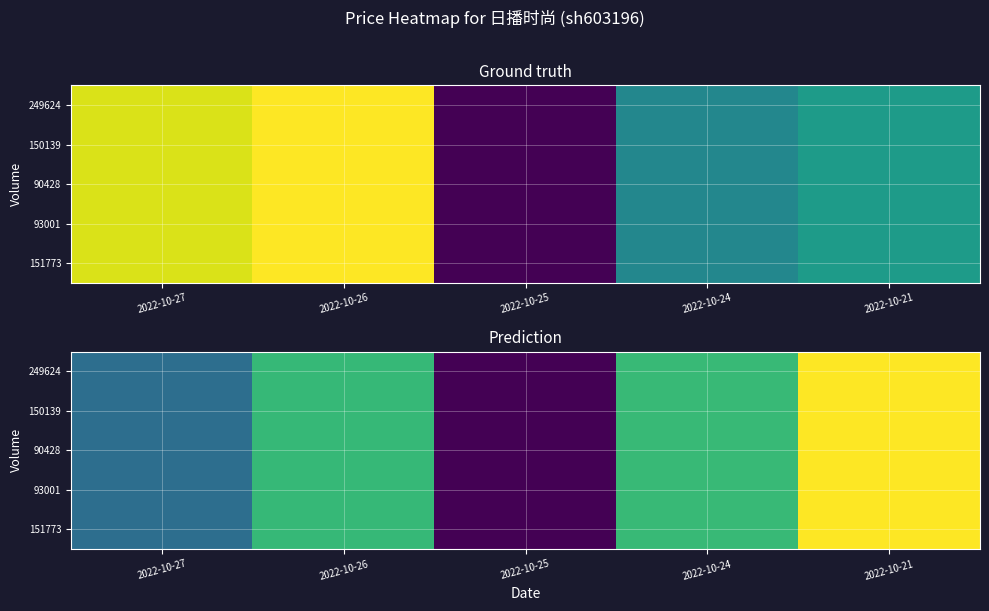

True or false: 93001 has a value of 7.2 at 2022-10-27.

True